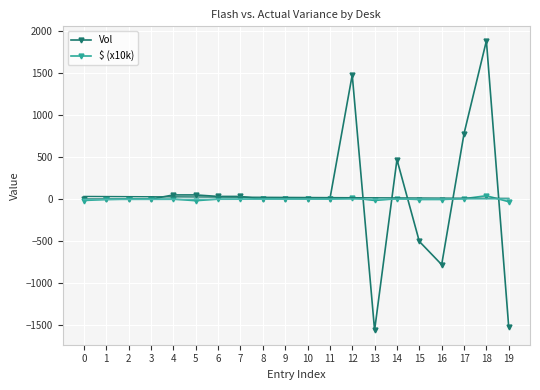

Is the value of $ (x10k) at 10 greater than the value of Vol at 12?

No